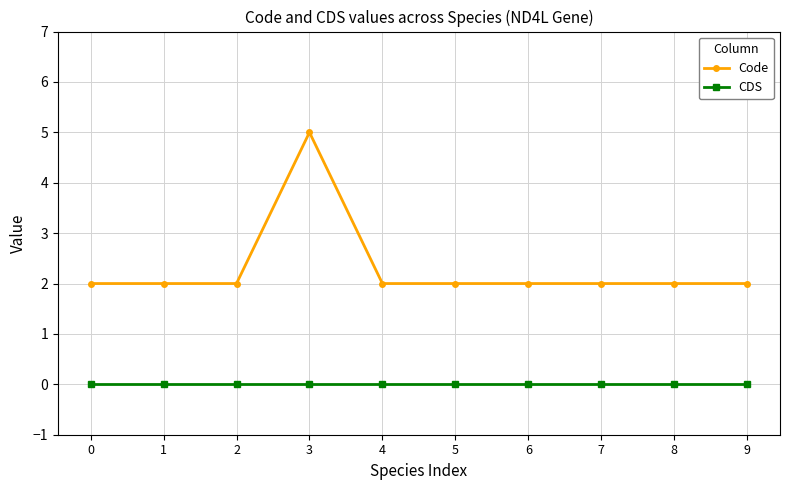

List the series in order of their peak value, lowest first.

CDS, Code